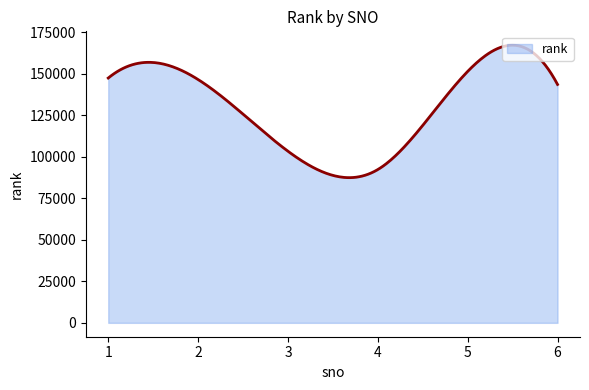

What is the greatest value displayed?

167259.7